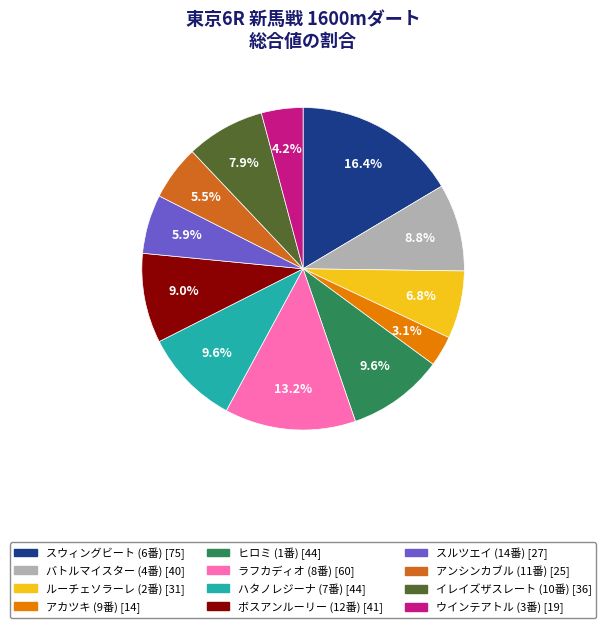

Is there a majority slice in this chart?

No